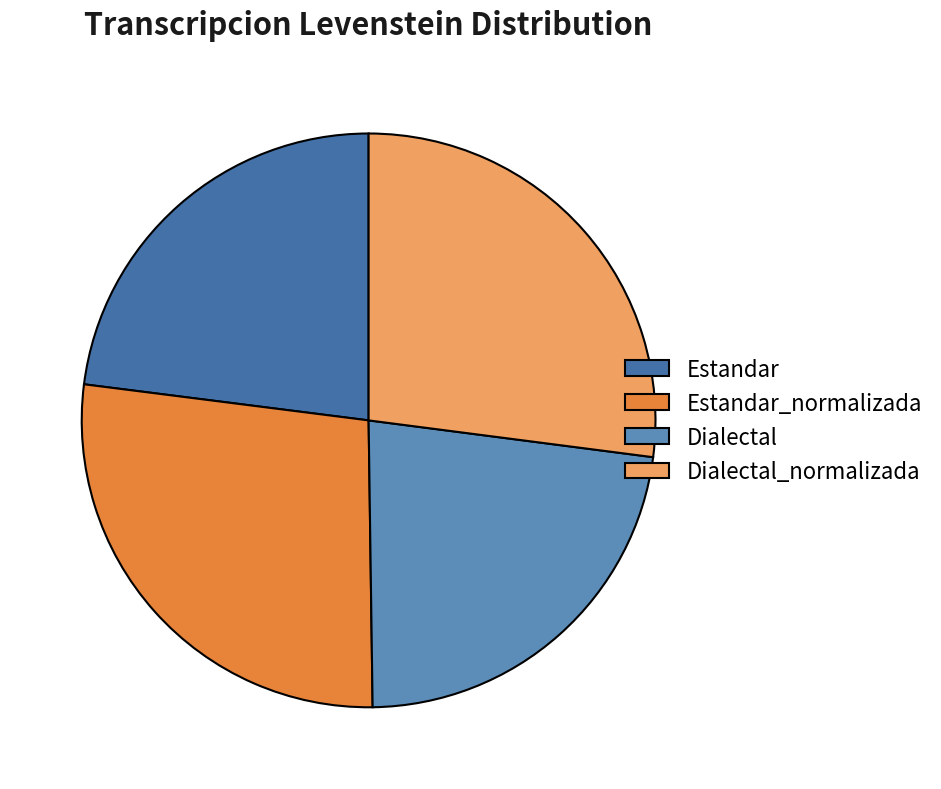

What is the ratio of the value at Estandar_normalizada to the value at Dialectal_normalizada?

1.0